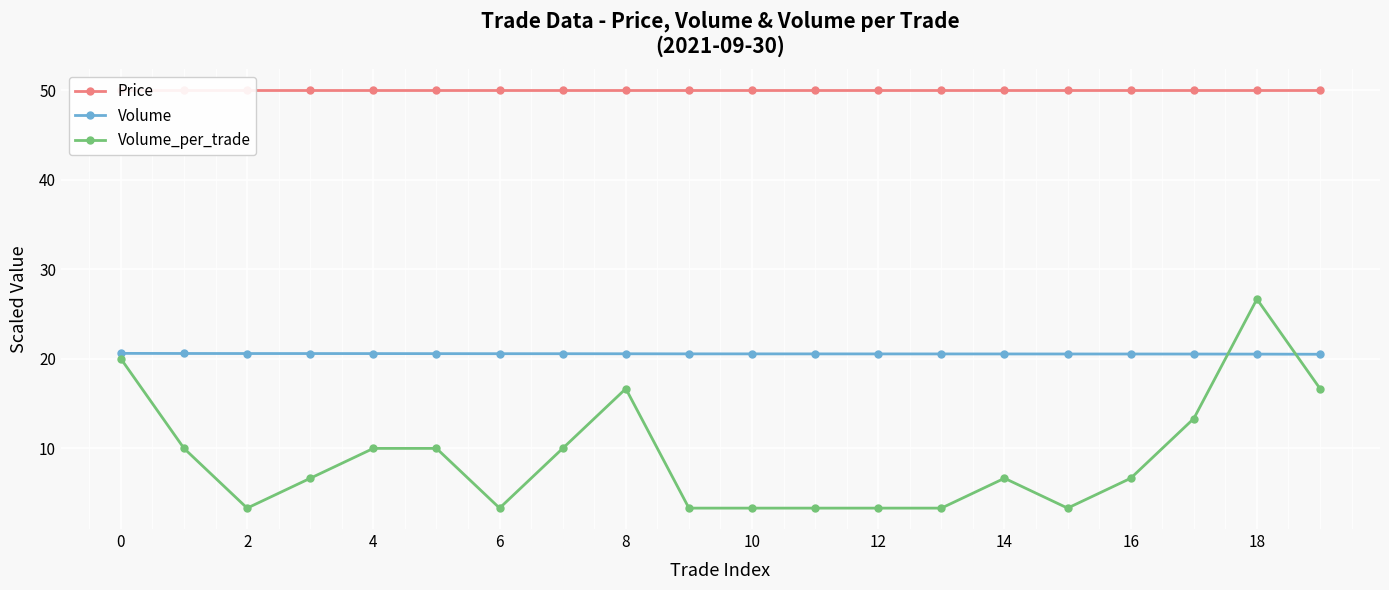

How many times do Volume_per_trade and Volume cross each other?

2